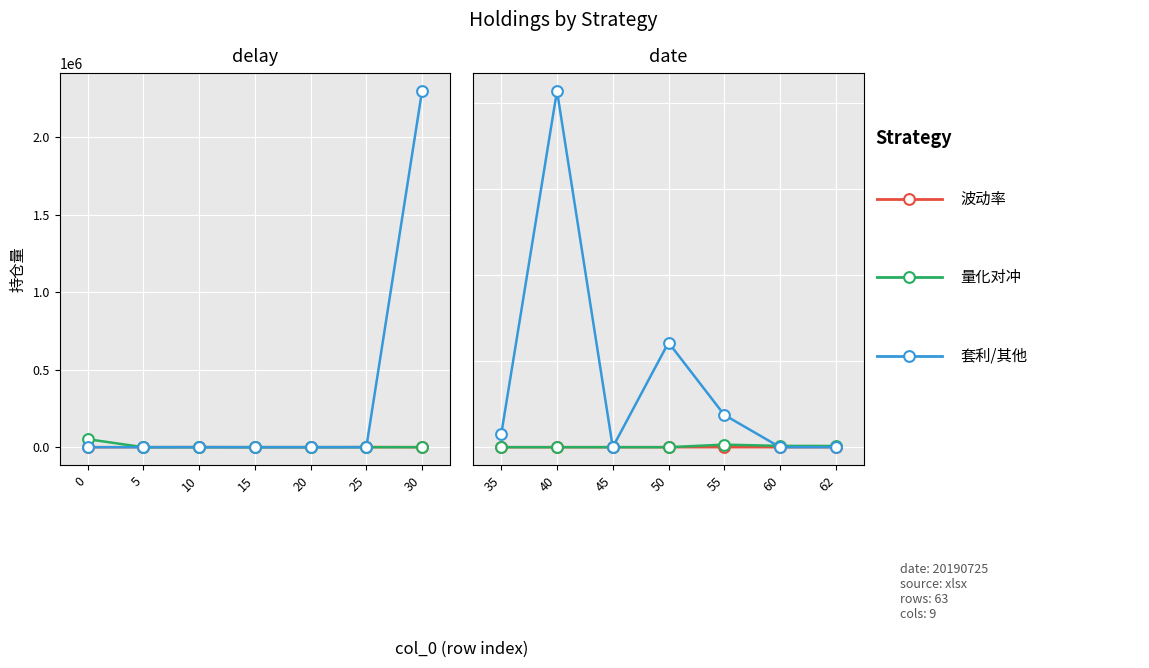

At how many categories does at least one series exceed 147932?

4